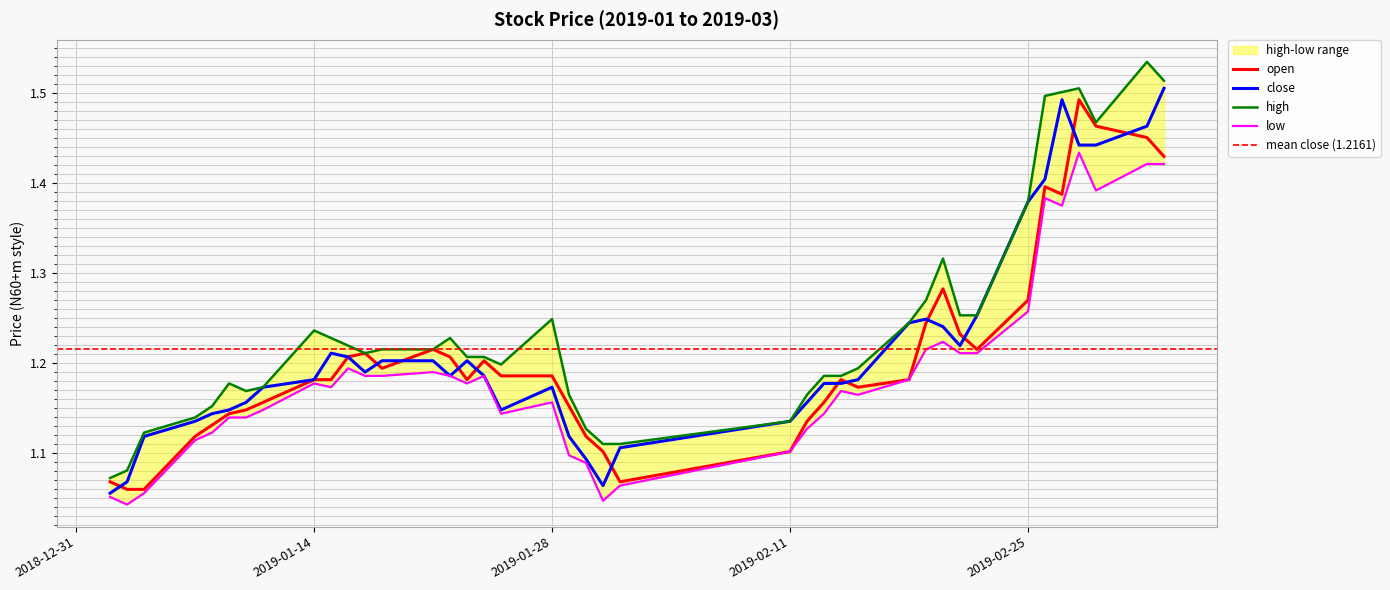

At which category does open reach its first local valley?

2019-01-18